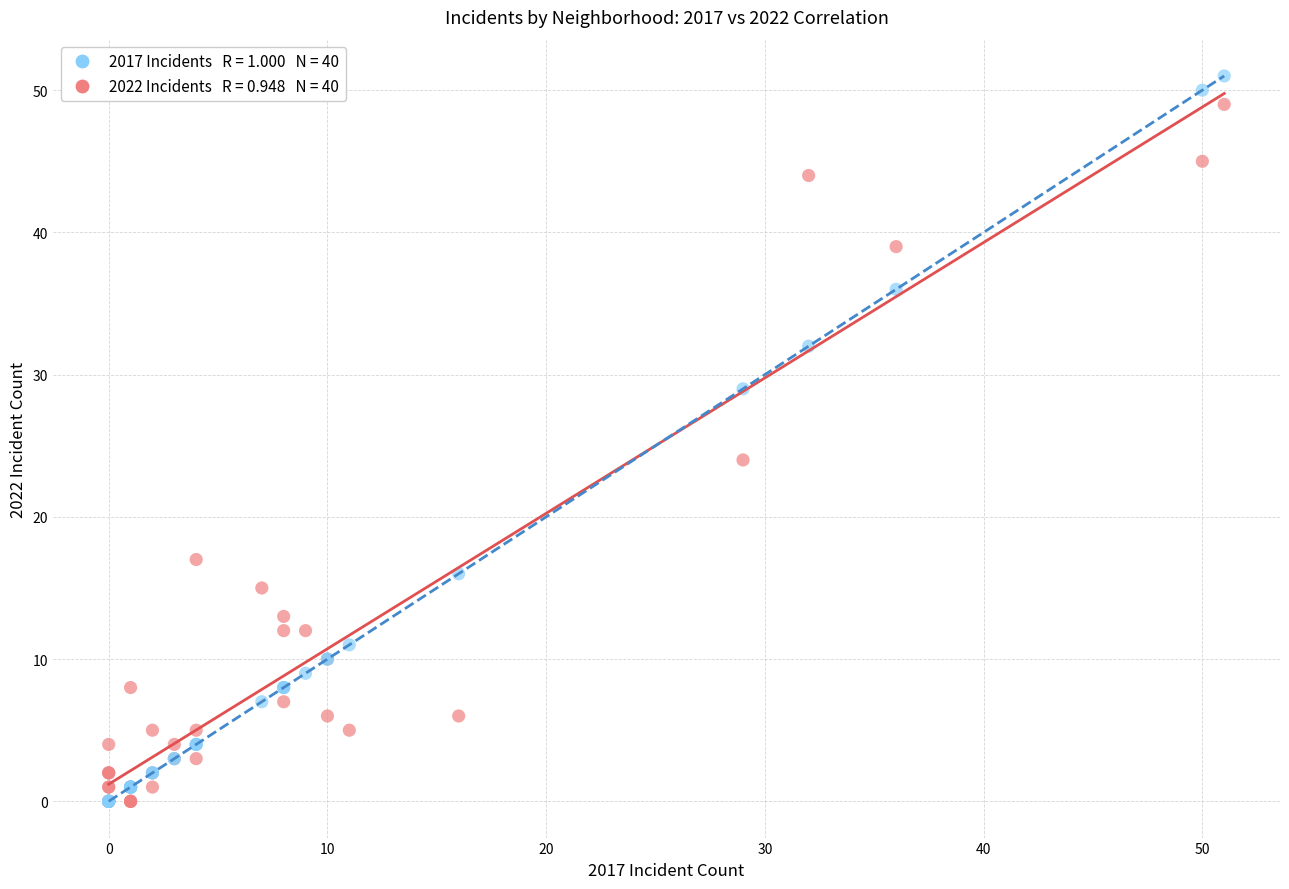

Across all series, what Y value is closest to 25?

24